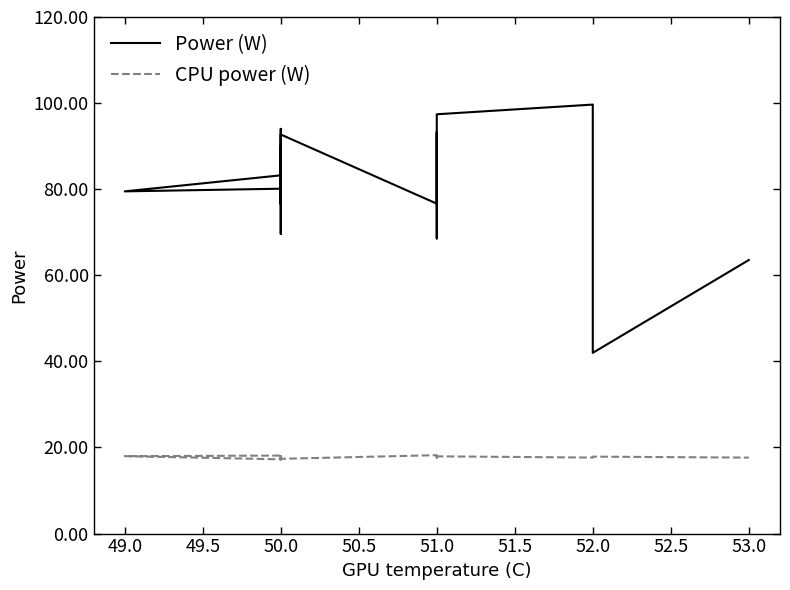

List the series in order of their peak value, highest first.

Power (W), CPU power (W)